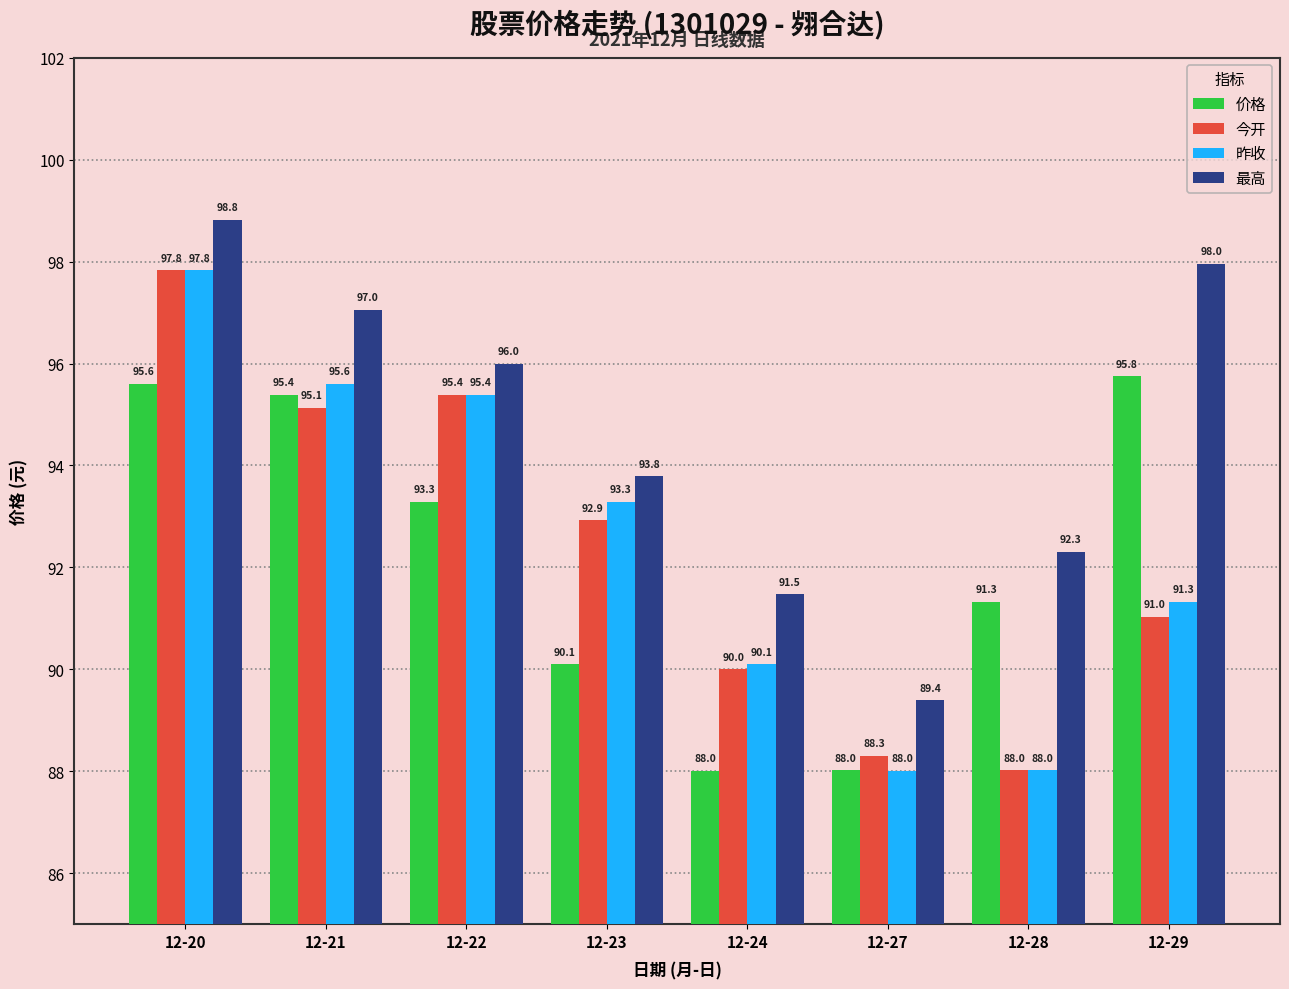

At how many categories does at least one series exceed 89?

8